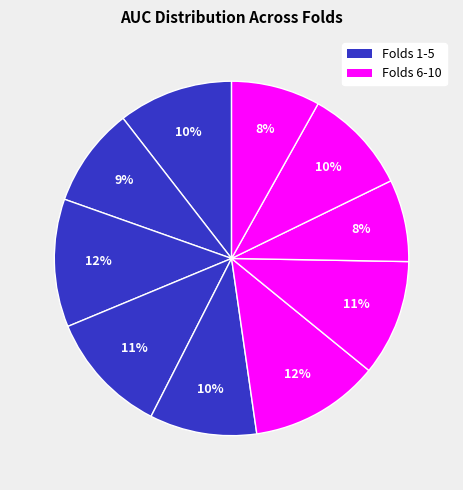

Count the number of slices in the pie.

10